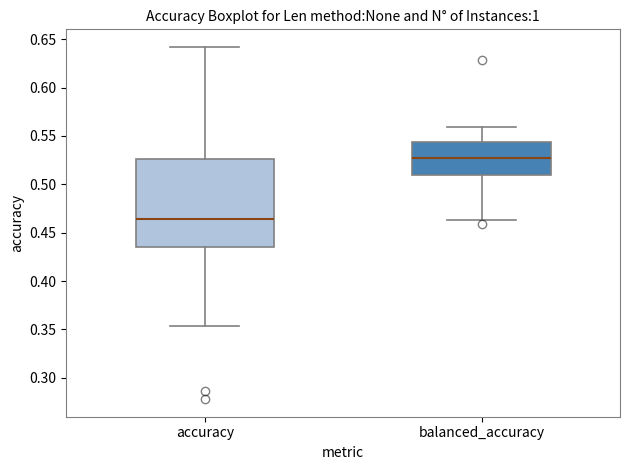

Reading left to right, transcribe this box plot: for each box, give where its median line is, the range the box spans, and where its two whiskers end, as read against the y-axis. The values are not printed on the chart, so give them approximately, as read against the axis.

accuracy: median 0.465, box 0.435 to 0.525, whiskers 0.355 to 0.640
balanced_accuracy: median 0.525, box 0.510 to 0.545, whiskers 0.465 to 0.560